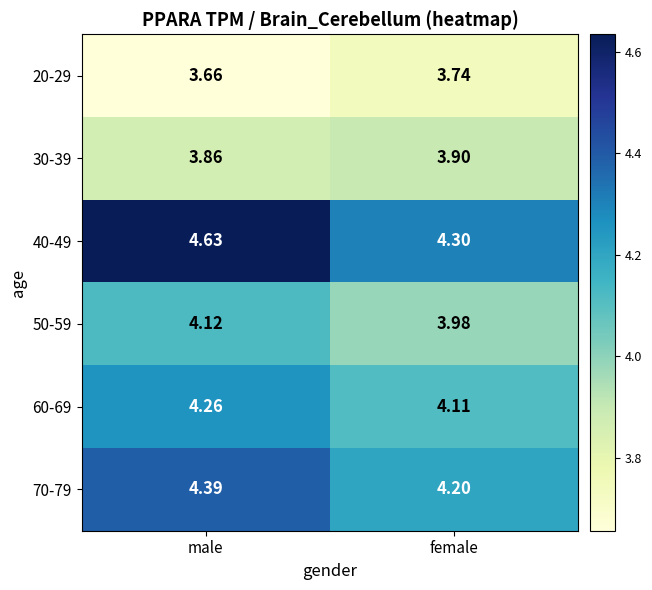

At which category is the sum across all series the highest?

male